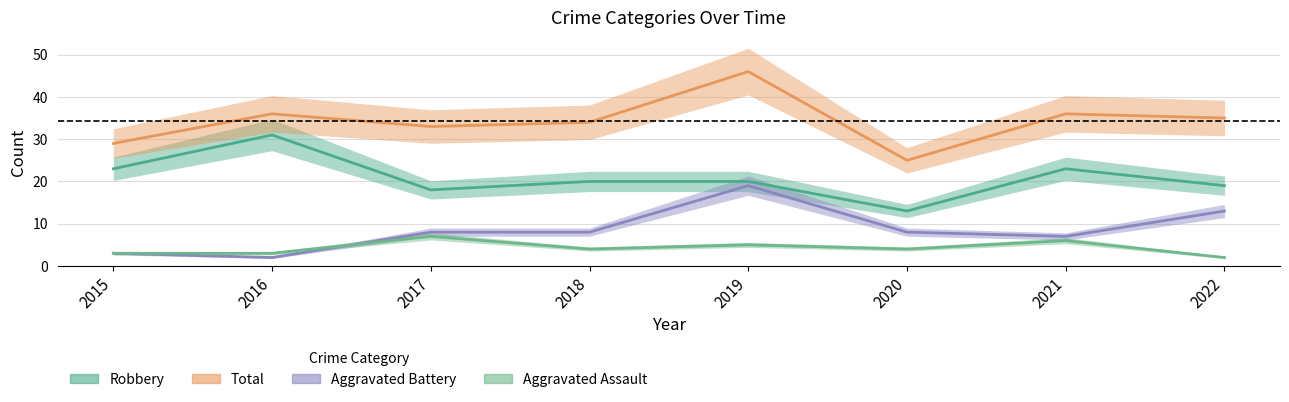

What is the difference between the maximum and minimum values in the Aggravated Battery series?

17